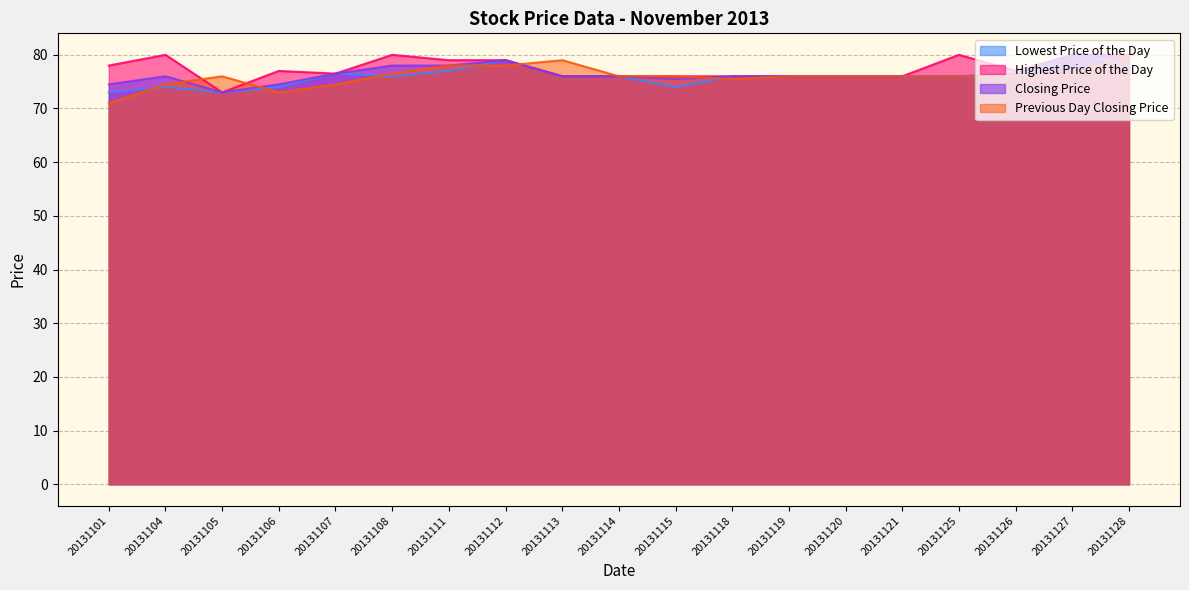

Reading left to right, what are all the values shown in this chart?

Lowest Price of the Day: 73.0	74.0	73.0	74.0	76.5	76.0	77.0	79.0	76.0	76.0	74.0	76.0	76.0	76.0	76.0	76.0	76.0	80.0	78.0
Highest Price of the Day: 78.0	80.0	73.0	77.0	76.5	80.0	79.0	79.0	76.0	76.0	76.0	76.0	76.0	76.0	76.0	80.0	77.0	80.0	80.0
Closing Price: 74.5	76.0	73.0	74.5	76.5	78.0	78.0	79.0	76.0	76.0	75.5	76.0	76.0	76.0	76.0	76.0	76.5	80.0	79.5
Previous Day Closing Price: 71.0	74.5	76.0	73.0	74.5	76.5	78.0	78.0	79.0	76.0	76.0	75.5	76.0	76.0	76.0	76.0	76.0	76.5	80.0